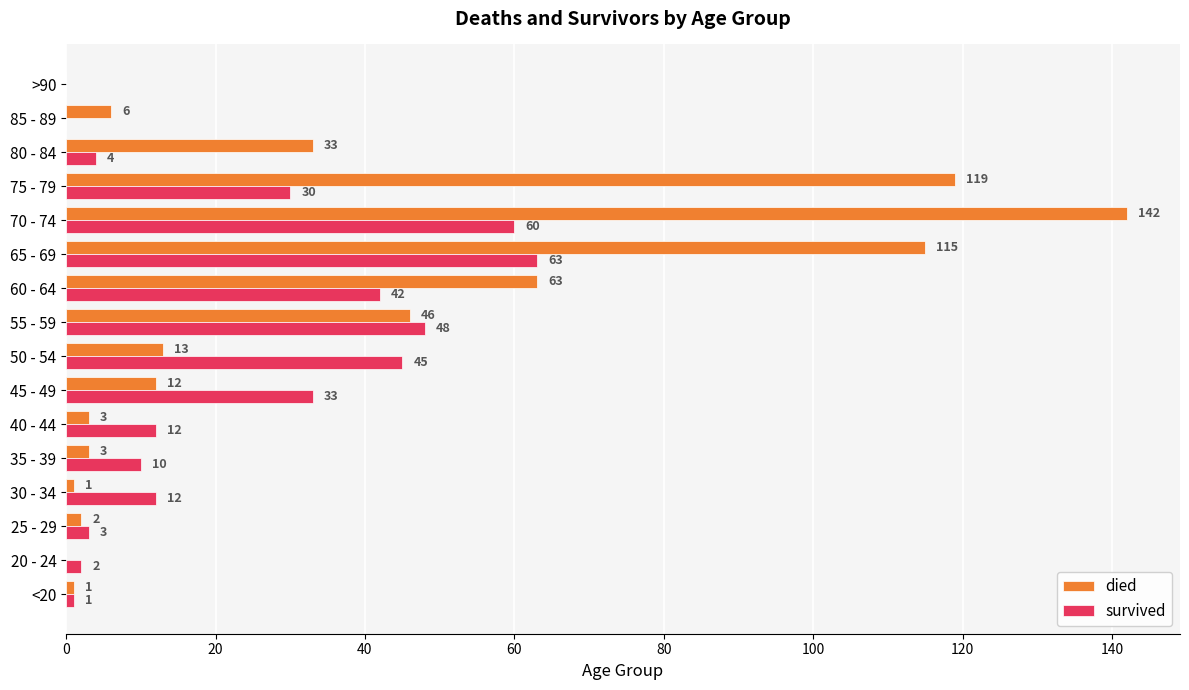

What is the sum of the survived values at 55 - 59 and 45 - 49?

81